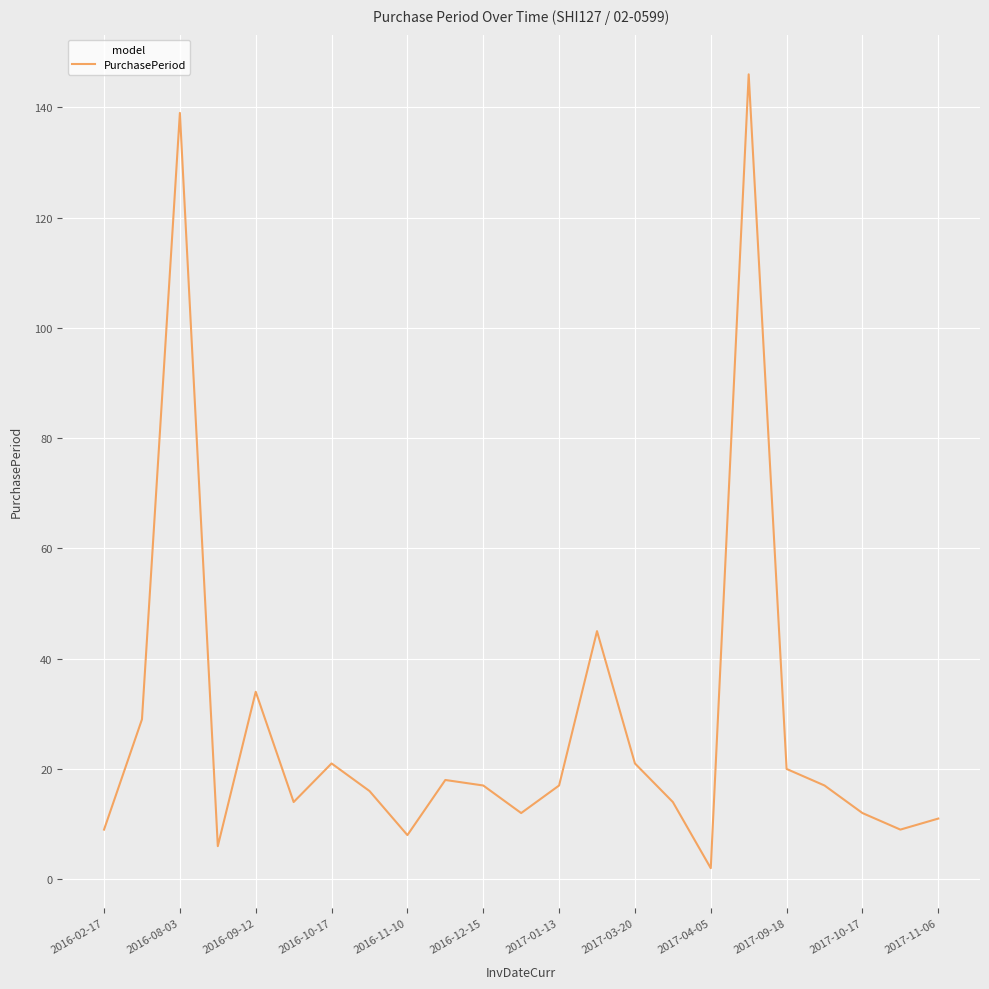

What is the maximum value shown in the chart?

146